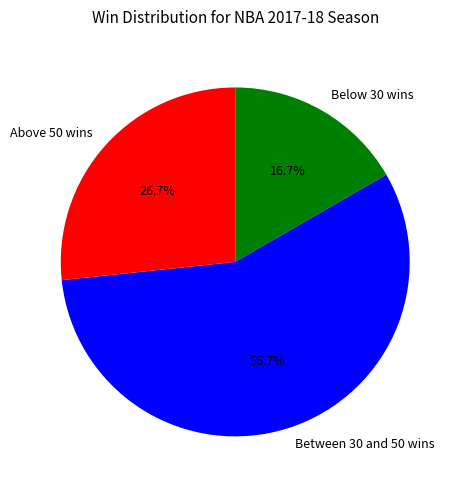

Which category has the smallest portion of the pie?

Below 30 wins